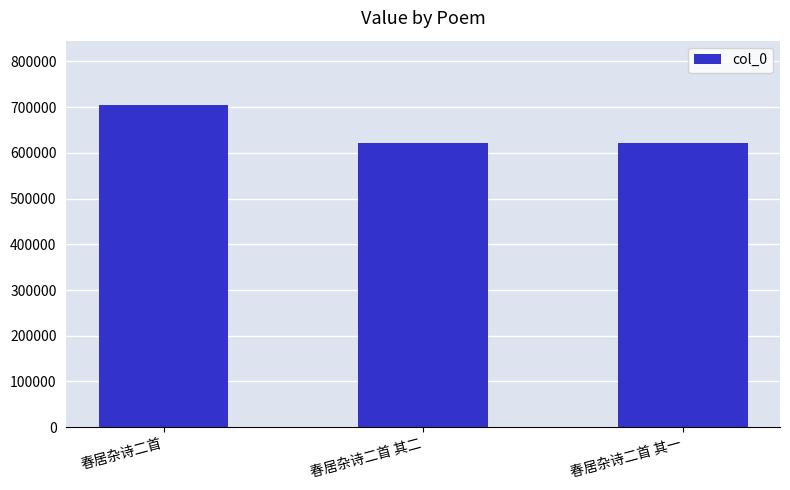

Count the number of categories in the chart.

3